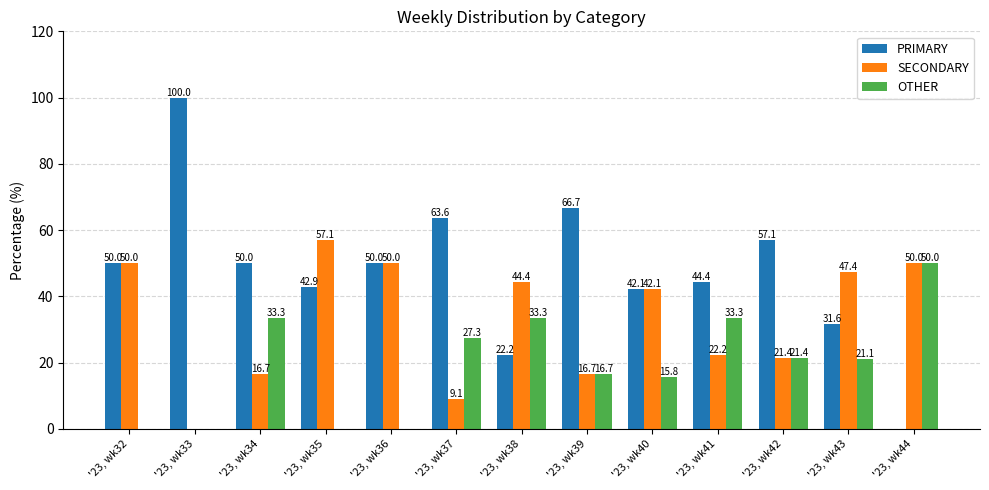

Which series changed the most between '23, wk41 and '23, wk44?

PRIMARY